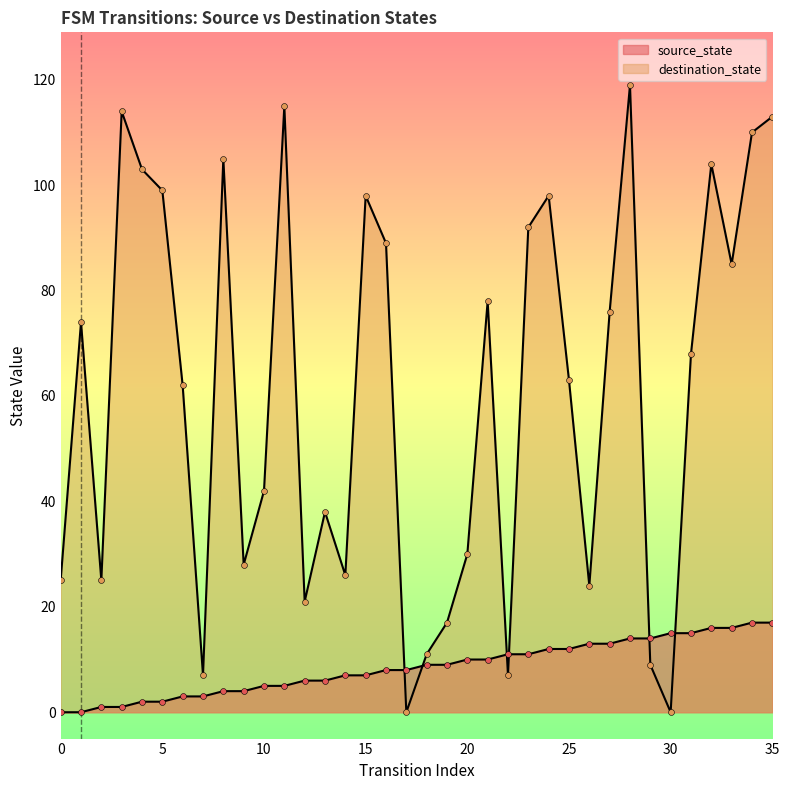

What is the total value across all series at 16?

97